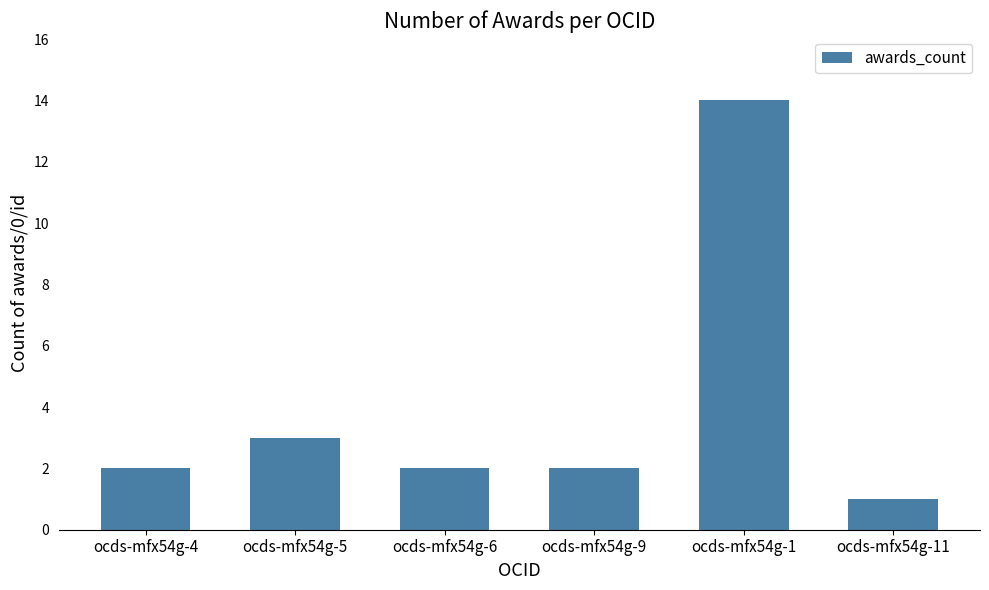

Reading left to right, what are all the values shown in this chart?

2	3	2	2	14	1